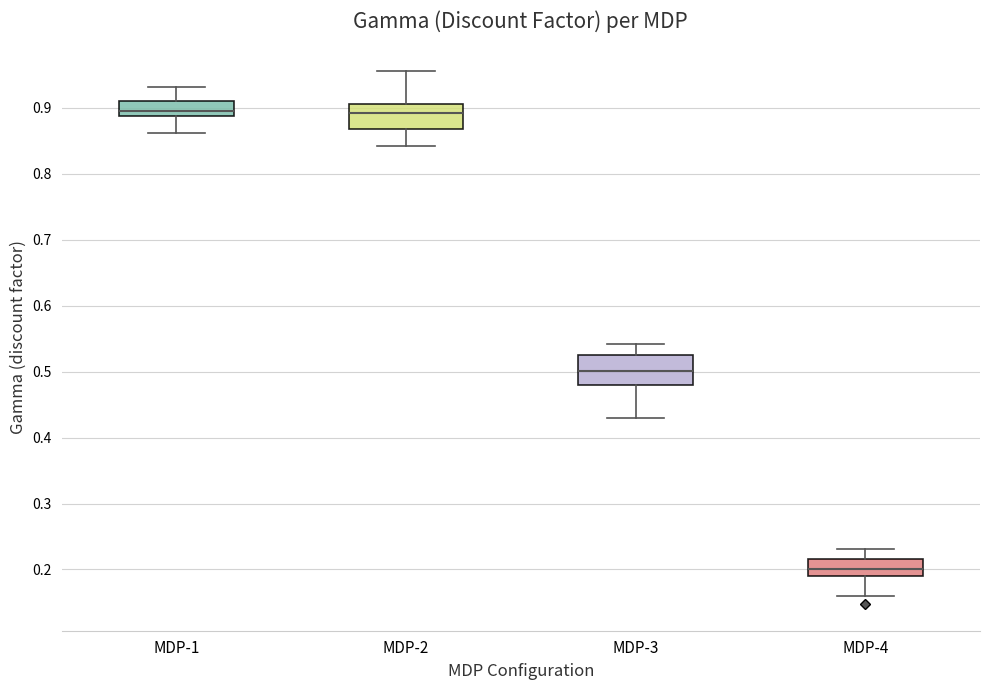

Where does the lower whisker of the box for MDP-4 end on the y-axis? The values are not printed on the chart, so give them approximately, as read against the axis.

0.16